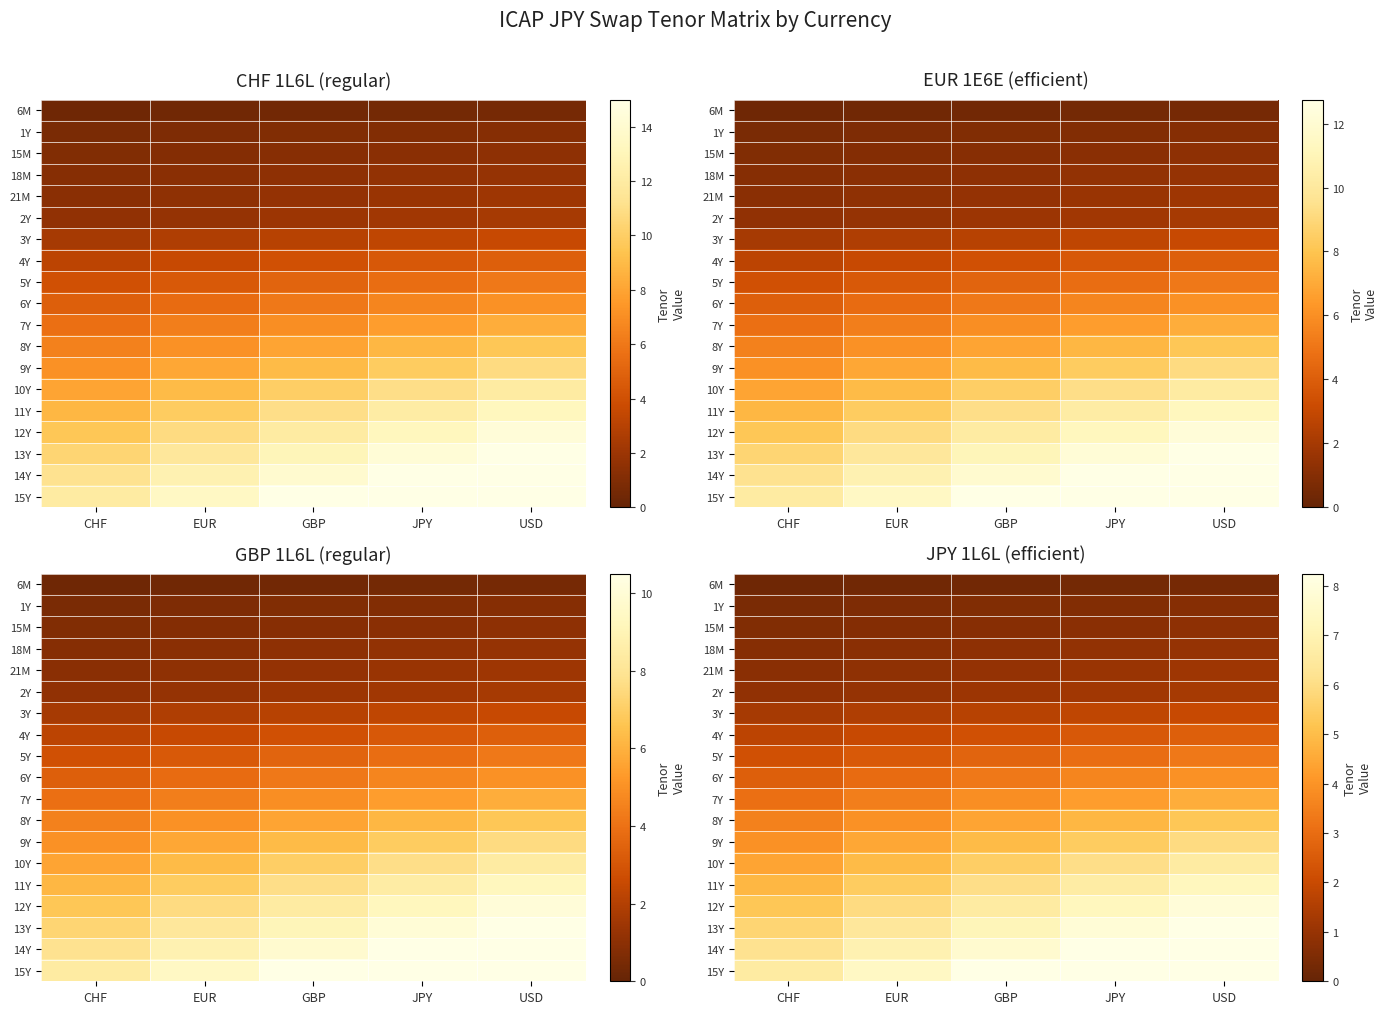

At which category is the sum across all series the highest?

USD